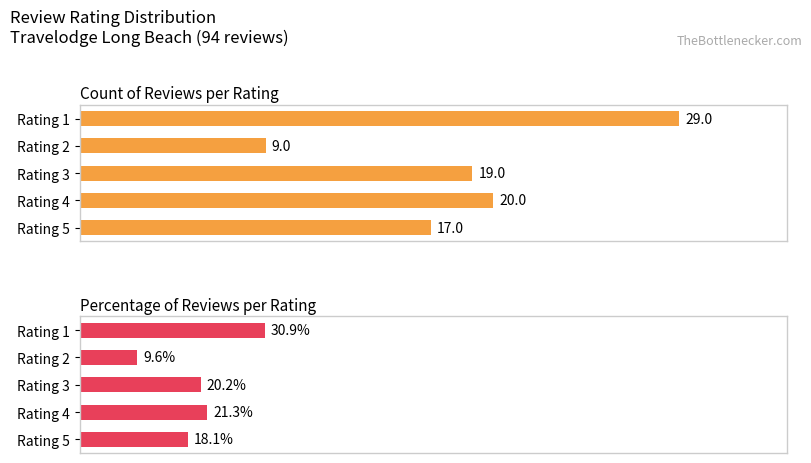

Count the number of categories in the chart.

5